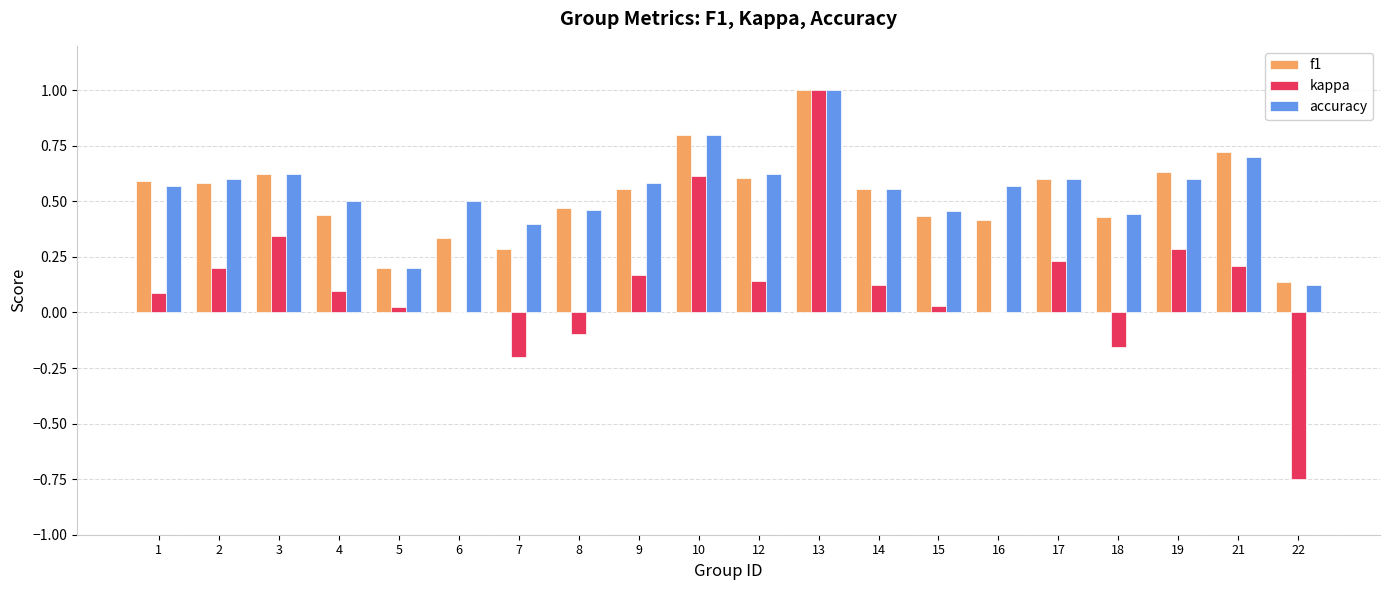

How many groups of bars are there?

20